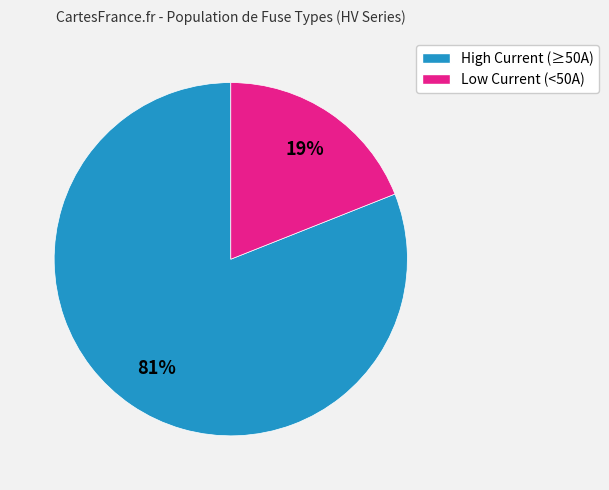

Is there any slice that represents more than half of the pie?

Yes